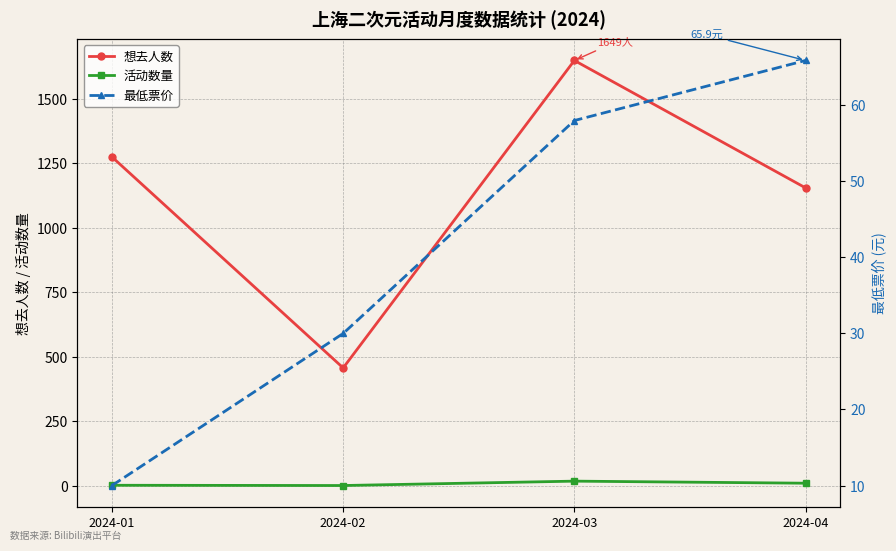

What is the difference between the 活动数量 values at 2024-02 and 2024-03?

17